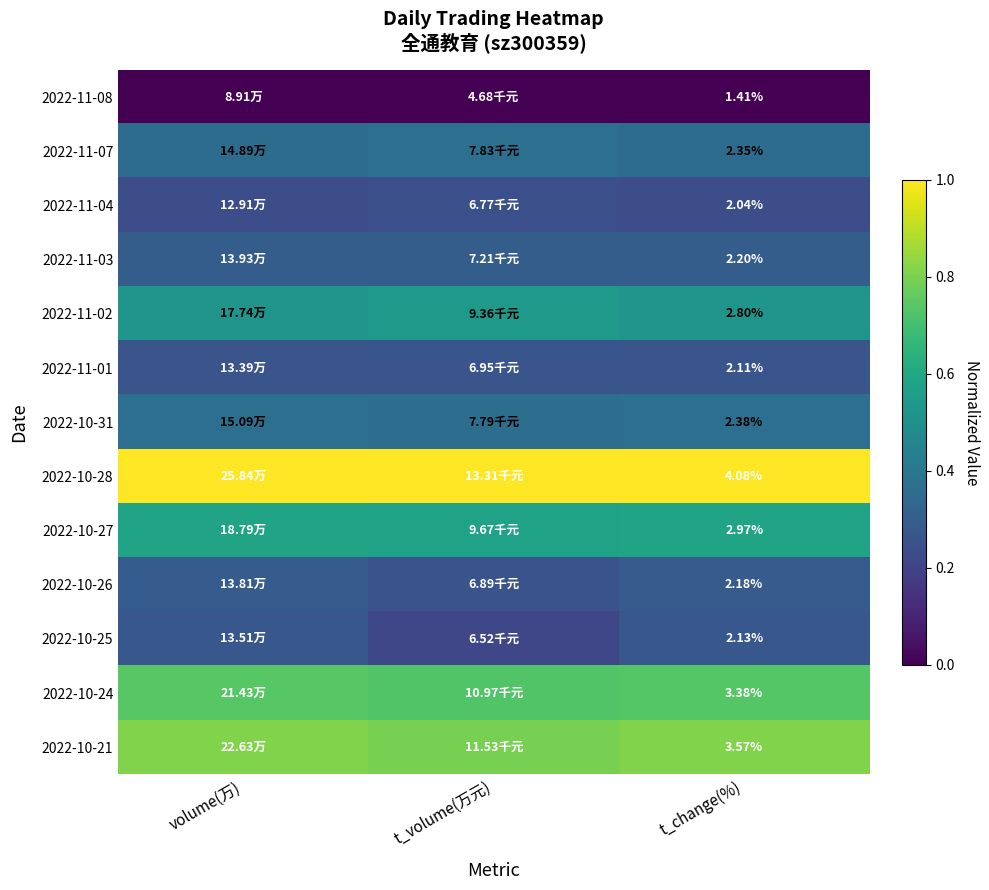

What is the total value across all series at t_volume(万元)?

5.6